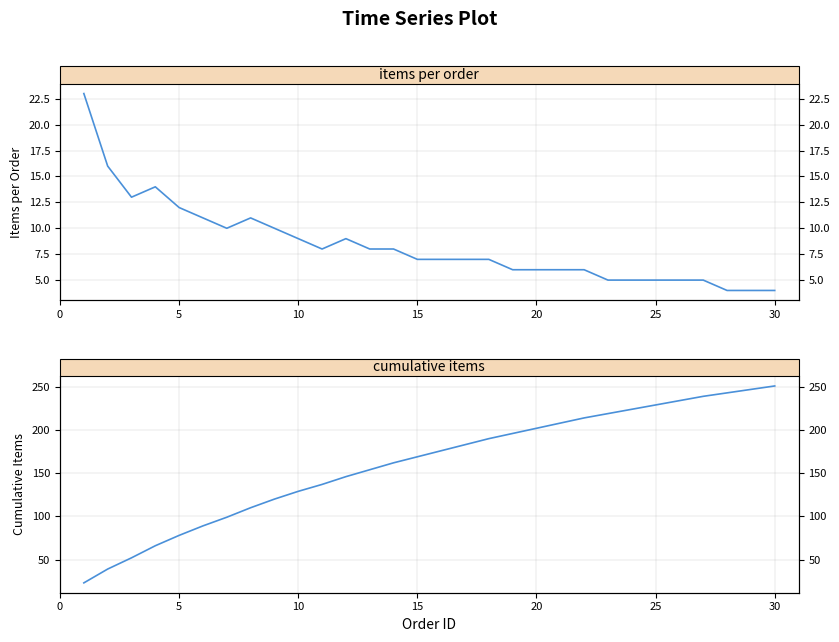

Is this an area chart (filled region under the line)?

No